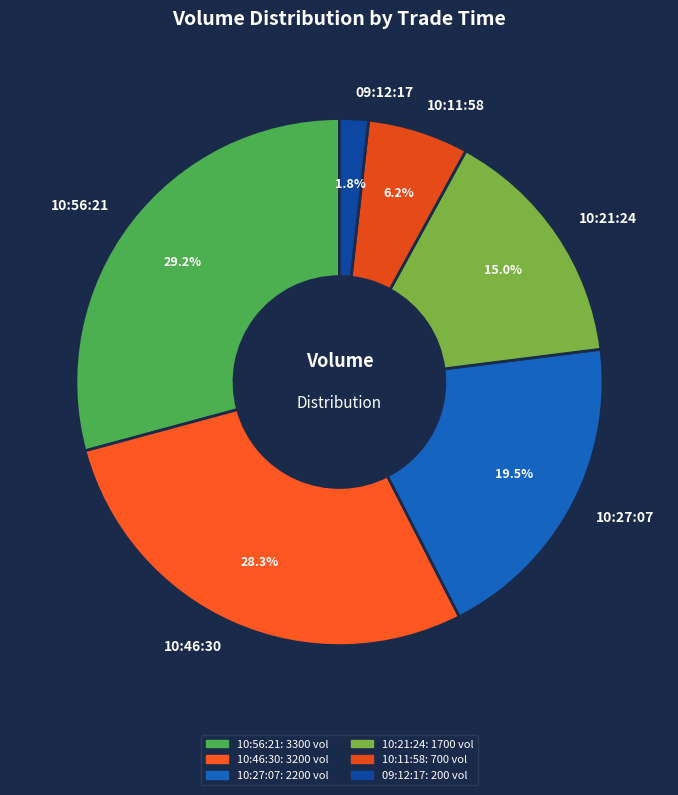

What percentage is NOT represented by 09:12:17?

98.2%